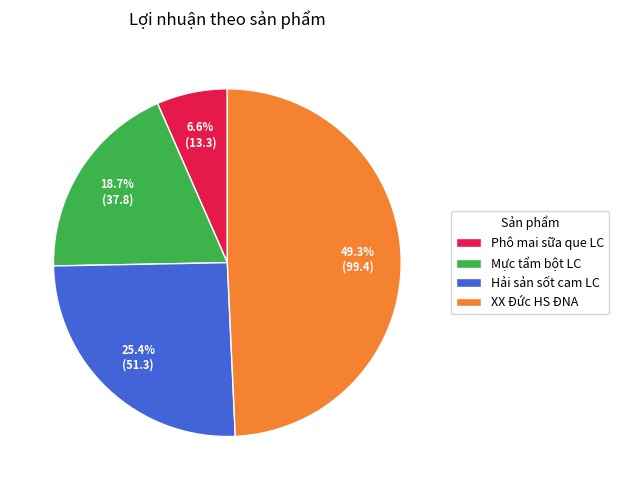

True or false: Hải sản sốt cam LC accounts for 18% of the total.

False